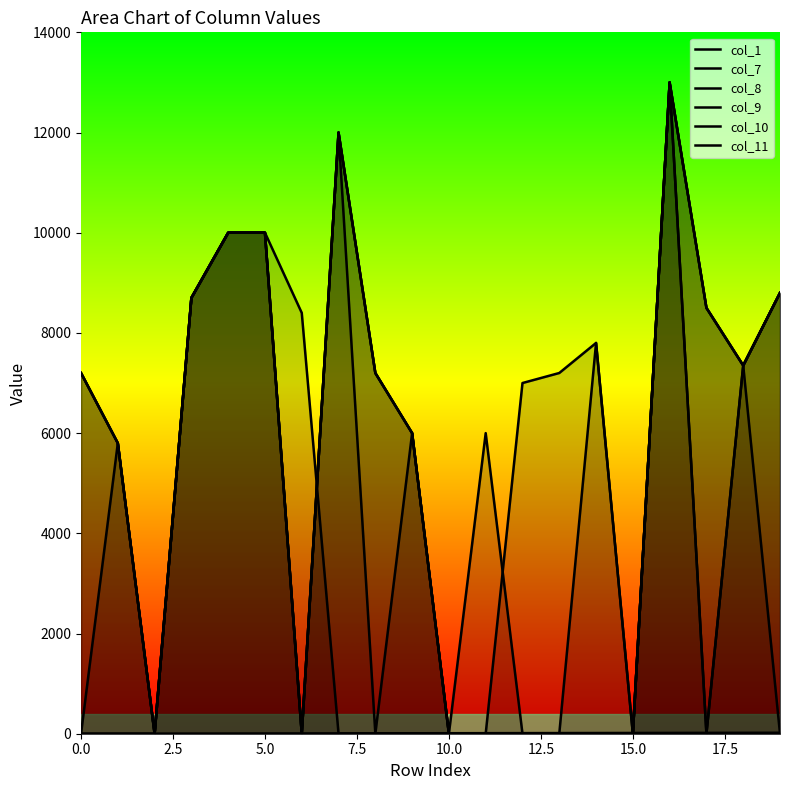

At which category is the sum across all series the highest?

16